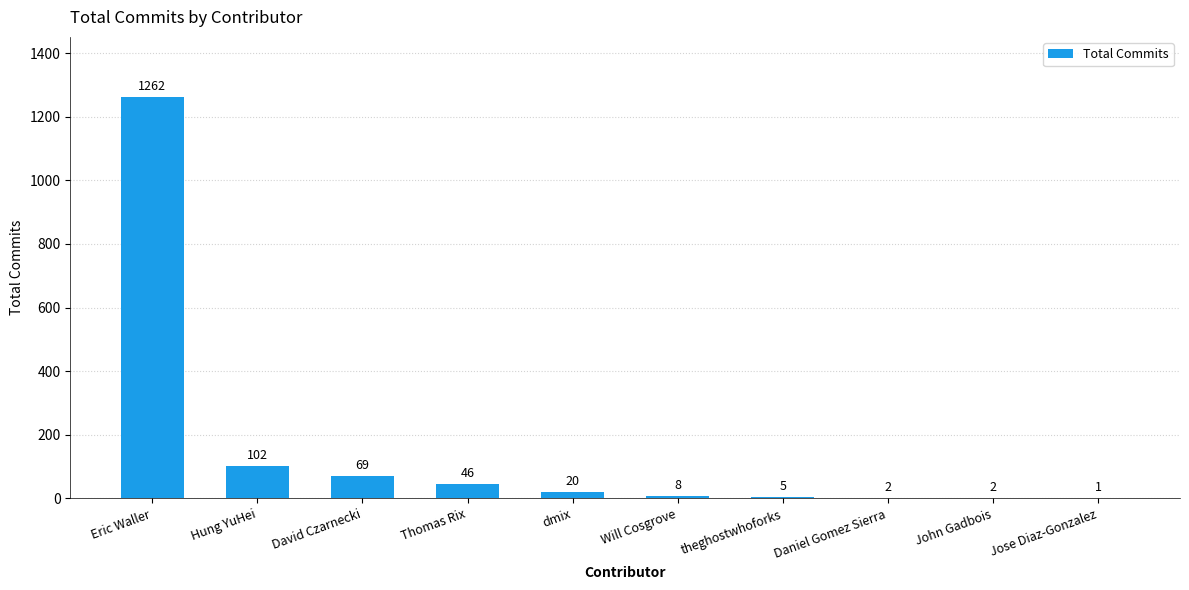

Is it true that the value at John Gadbois is 2?

True